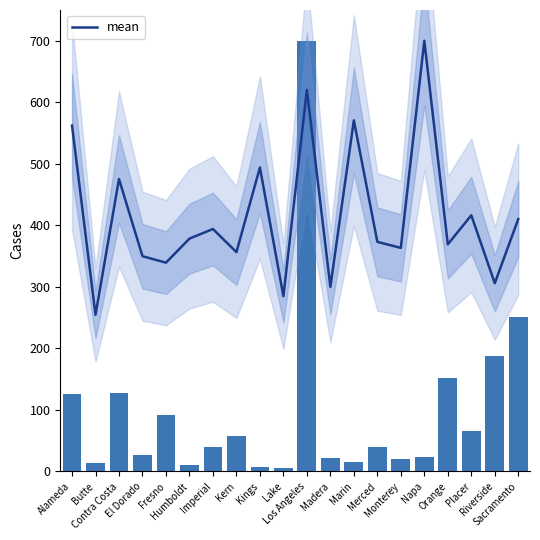

What is the maximum value for mean?

700.0